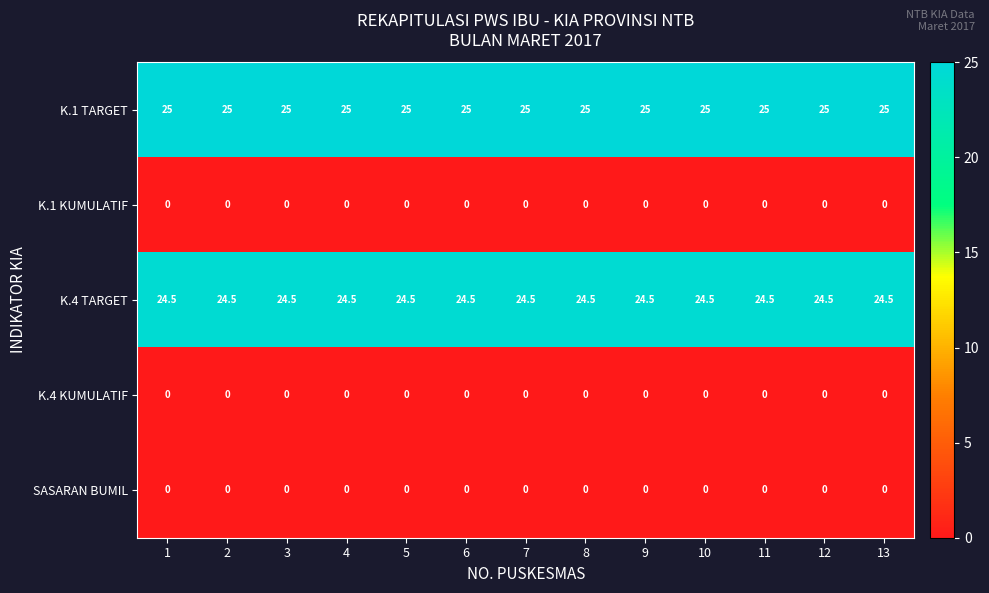

What is the total value across all series at 13?

49.5